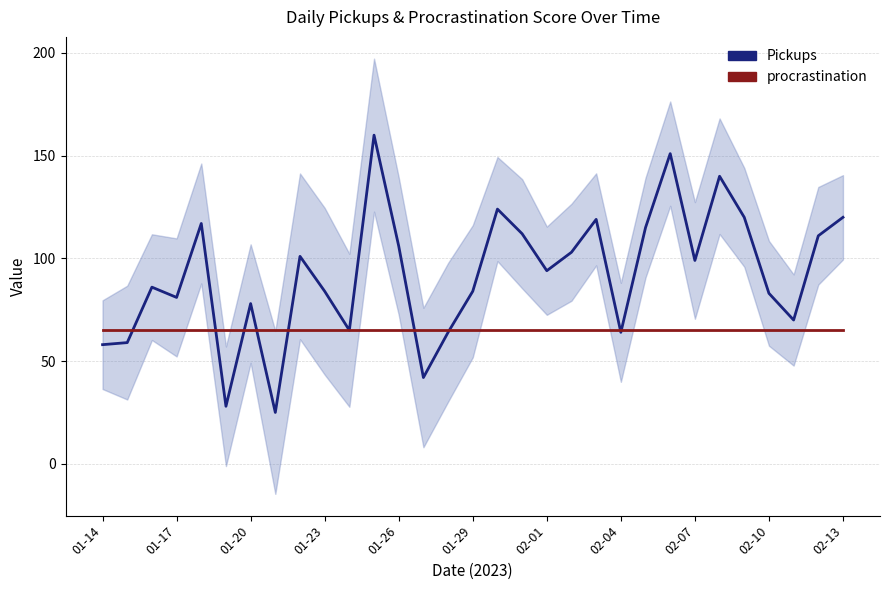

Which series has the widest spread of values?

Pickups